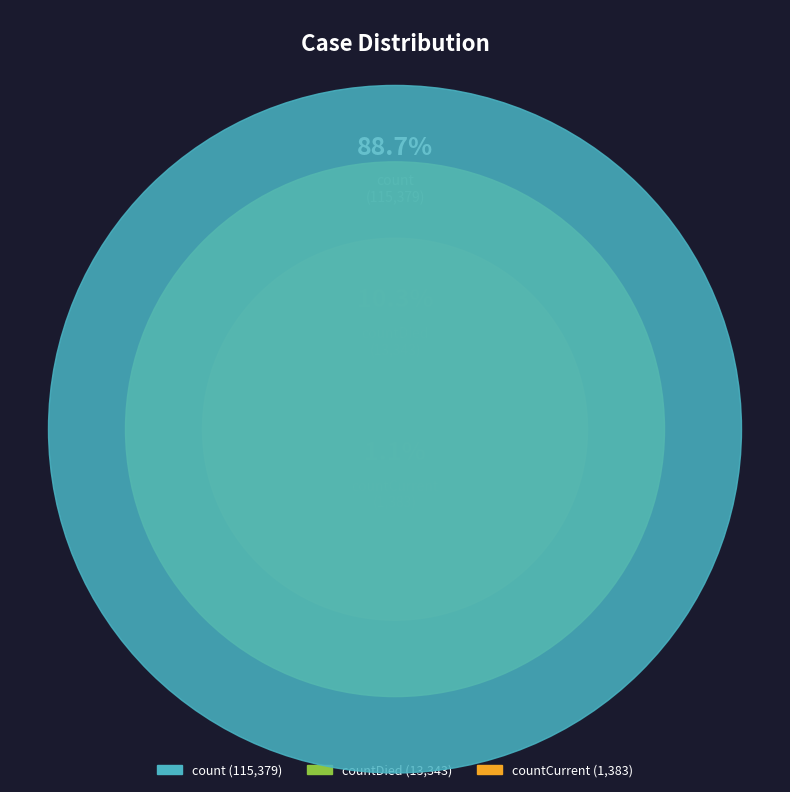

To the nearest percent, what percentage of the pie is countDied?

10%